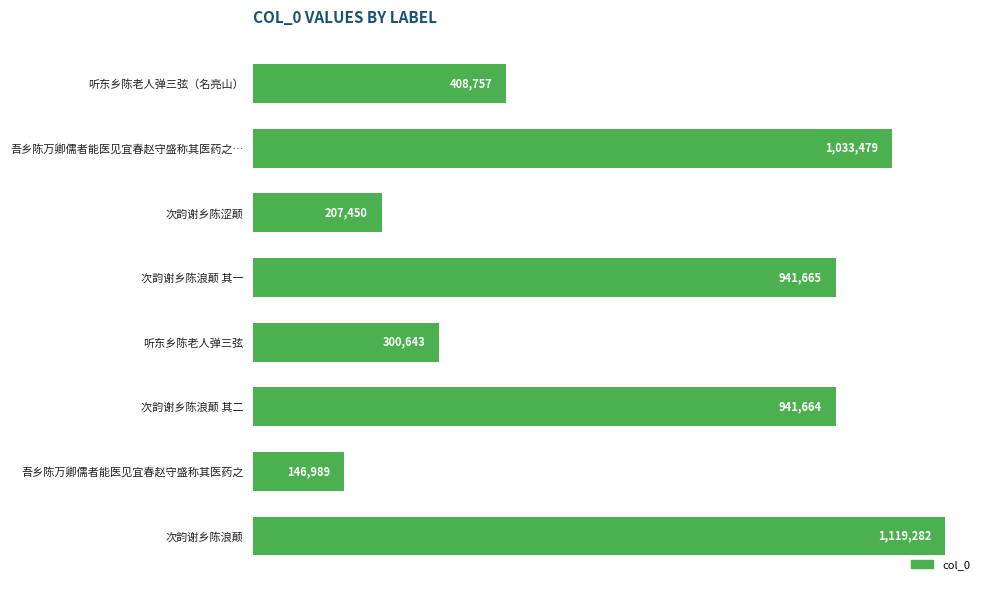

At which category does the chart reach its peak across all series?

次韵谢乡陈浪颠